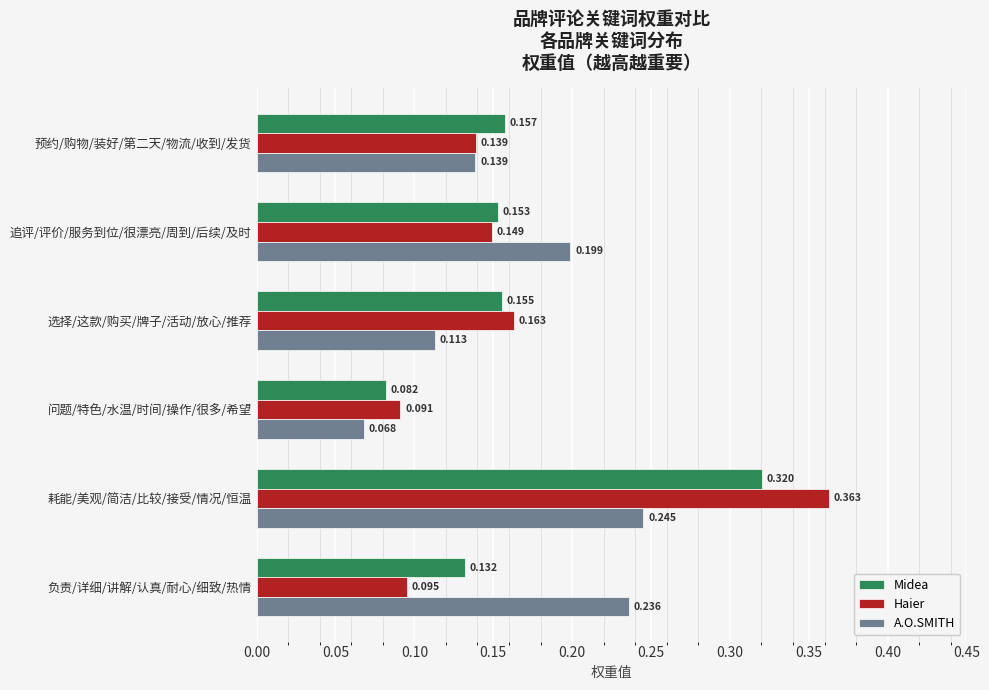

At which category does the chart reach its peak across all series?

耗能/美观/简洁/比较/接受/情况/恒温